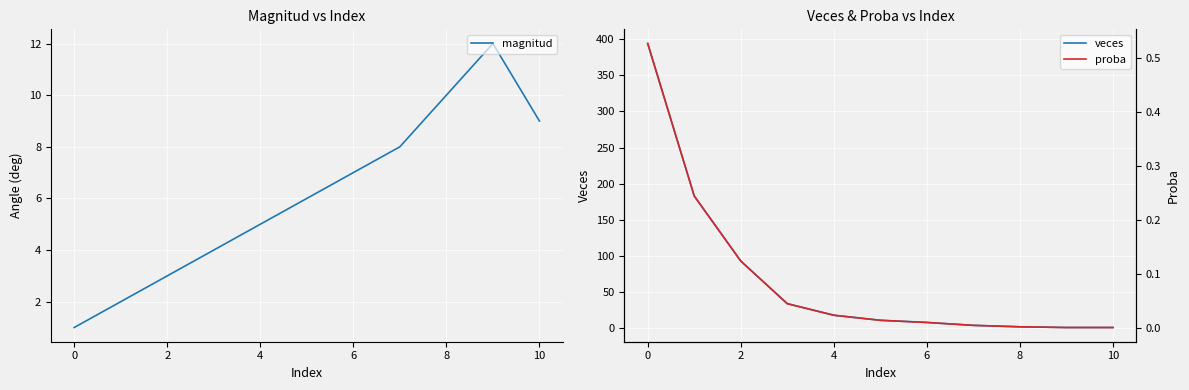

True or false: veces and proba cross at least once.

False